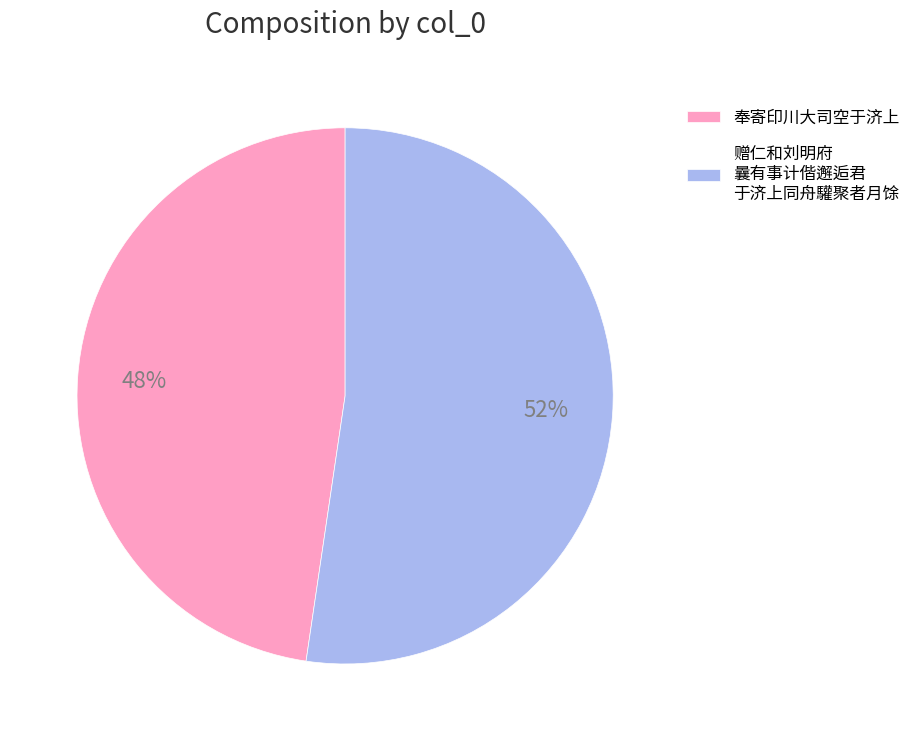

Is the sum of 赠仁和刘明府 曩有事计偕邂逅君 于济上同舟驩聚者月馀 and 奉寄印川大司空于济上 greater than half?

Yes